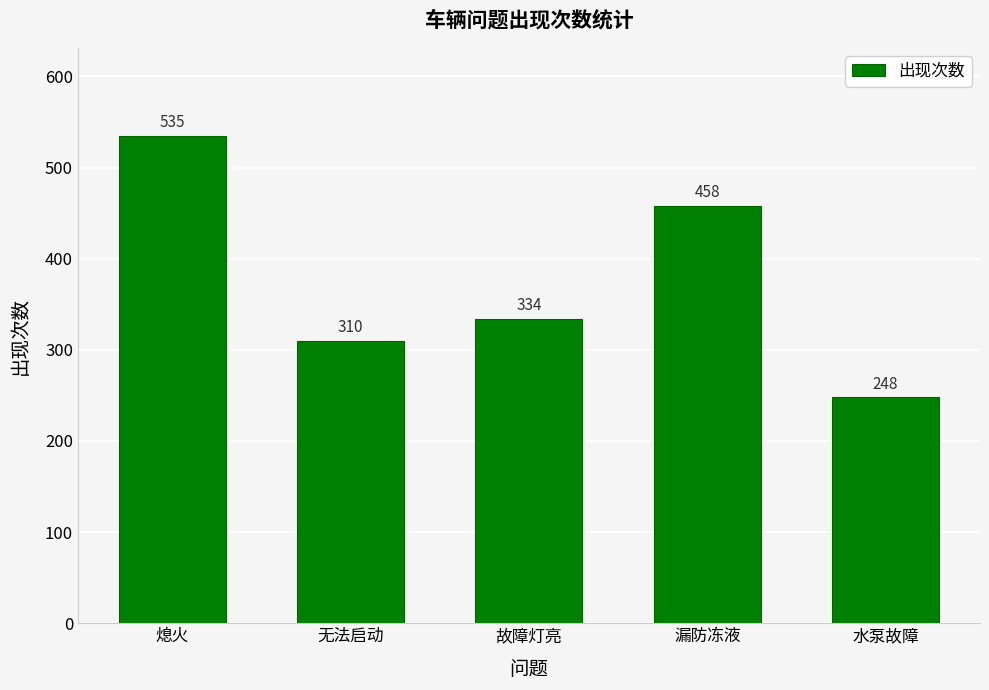

Does the chart contain stacked bars?

No